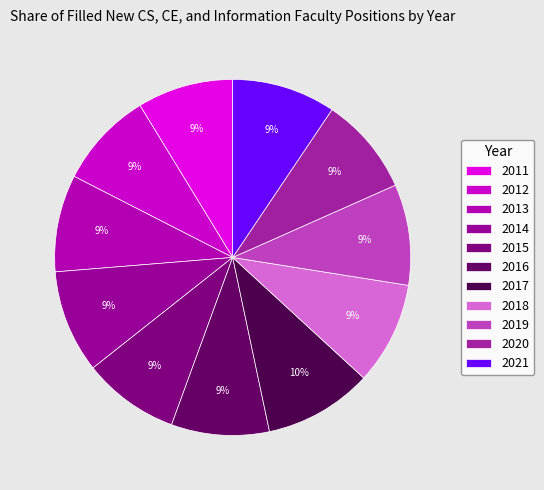

What percentage is the 2015 slice, to the nearest percent?

9%